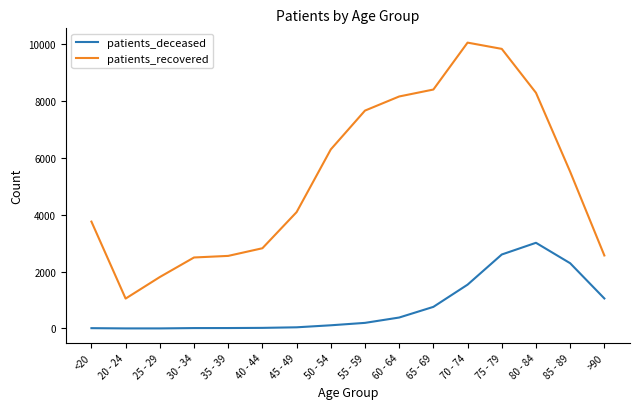

True or false: patients_deceased and patients_recovered cross at least once.

False